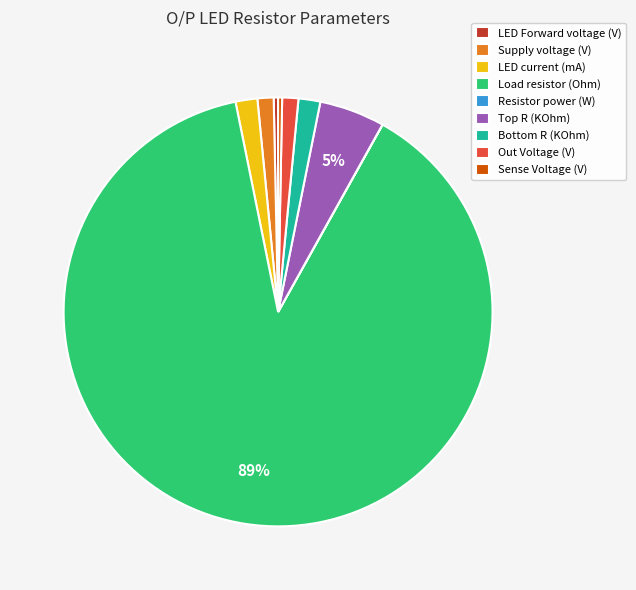

Which has a higher value, Sense Voltage (V) or LED current (mA)?

LED current (mA)